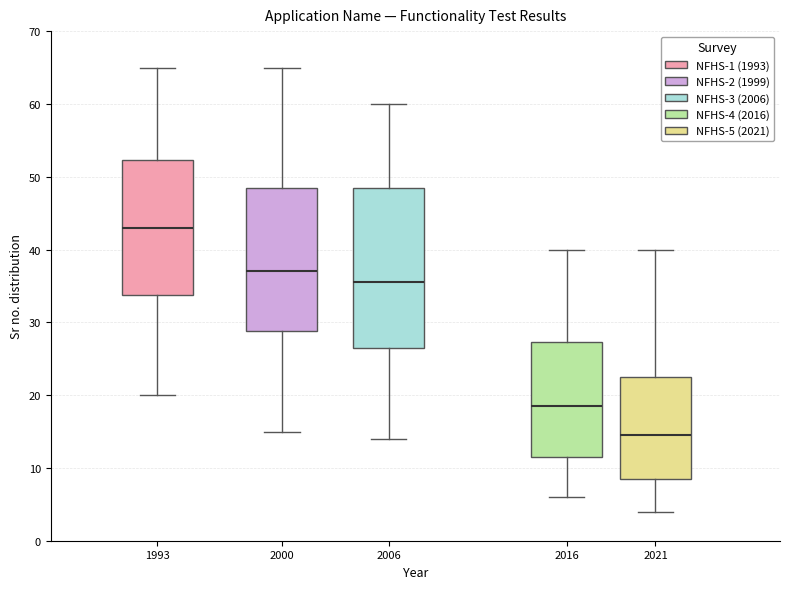

Which box's median line is the lowest?

2021